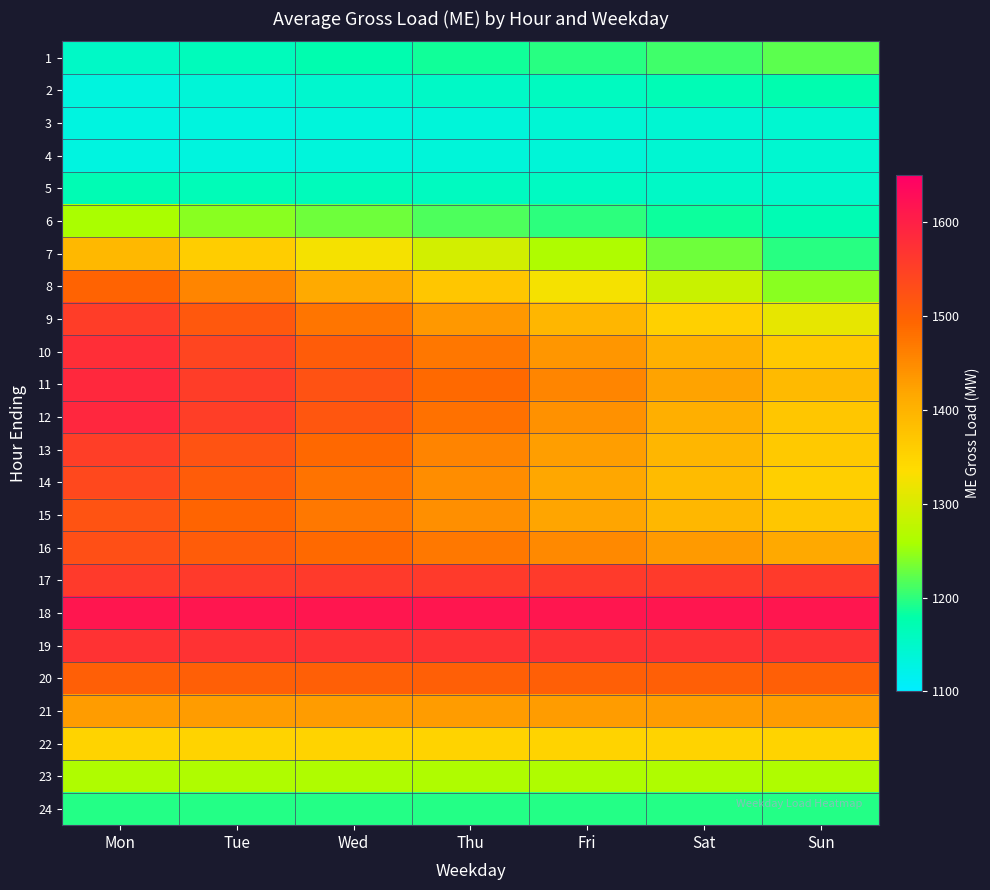

At which category is the sum across all series the highest?

Mon